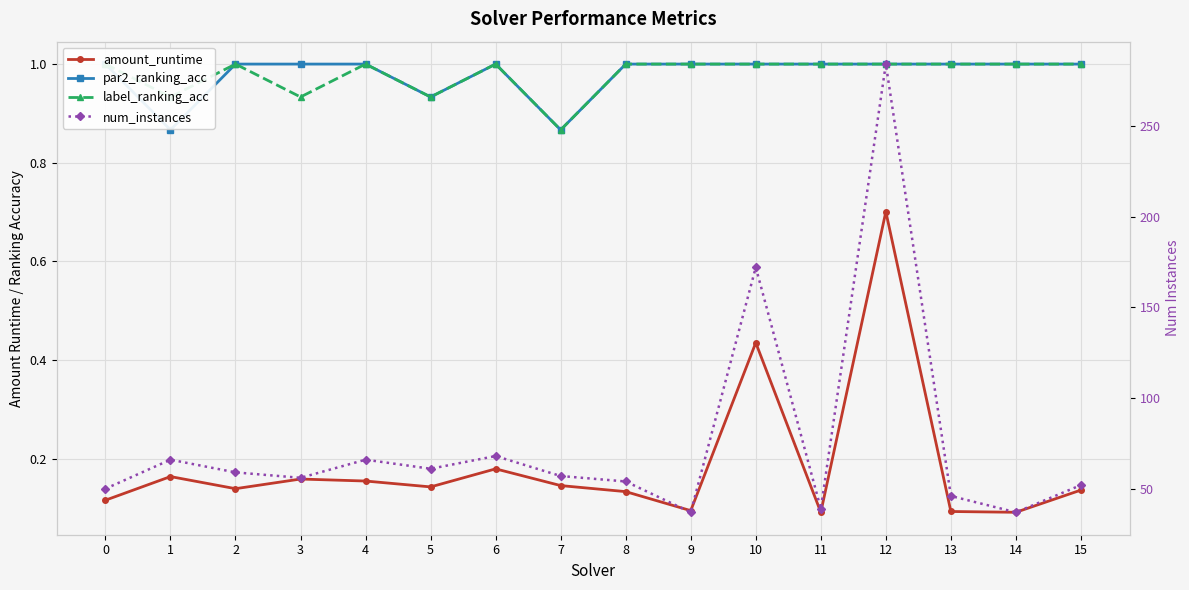

The value of amount_runtime at 12 is 0.7. True or false?

True